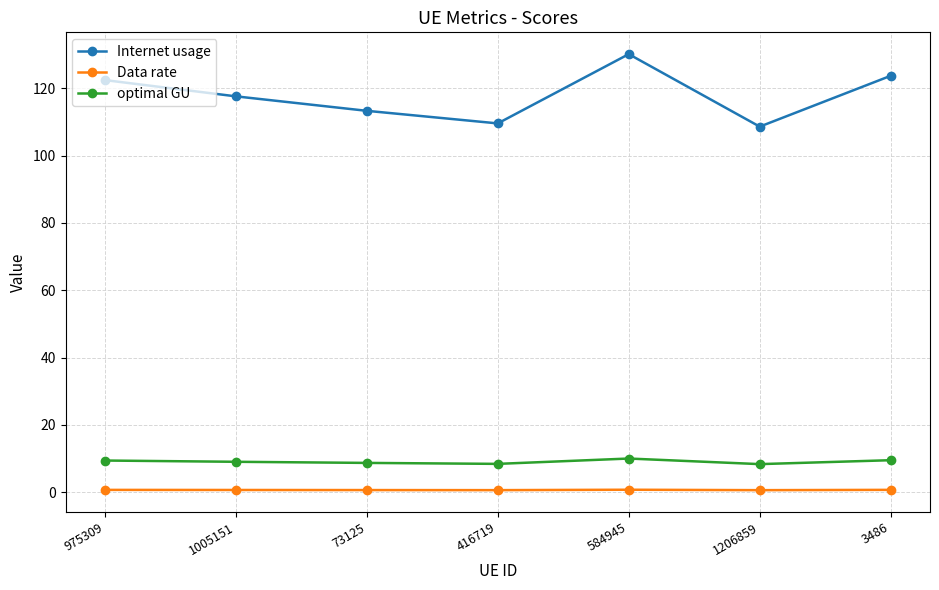

How many series are shown in this chart?

3